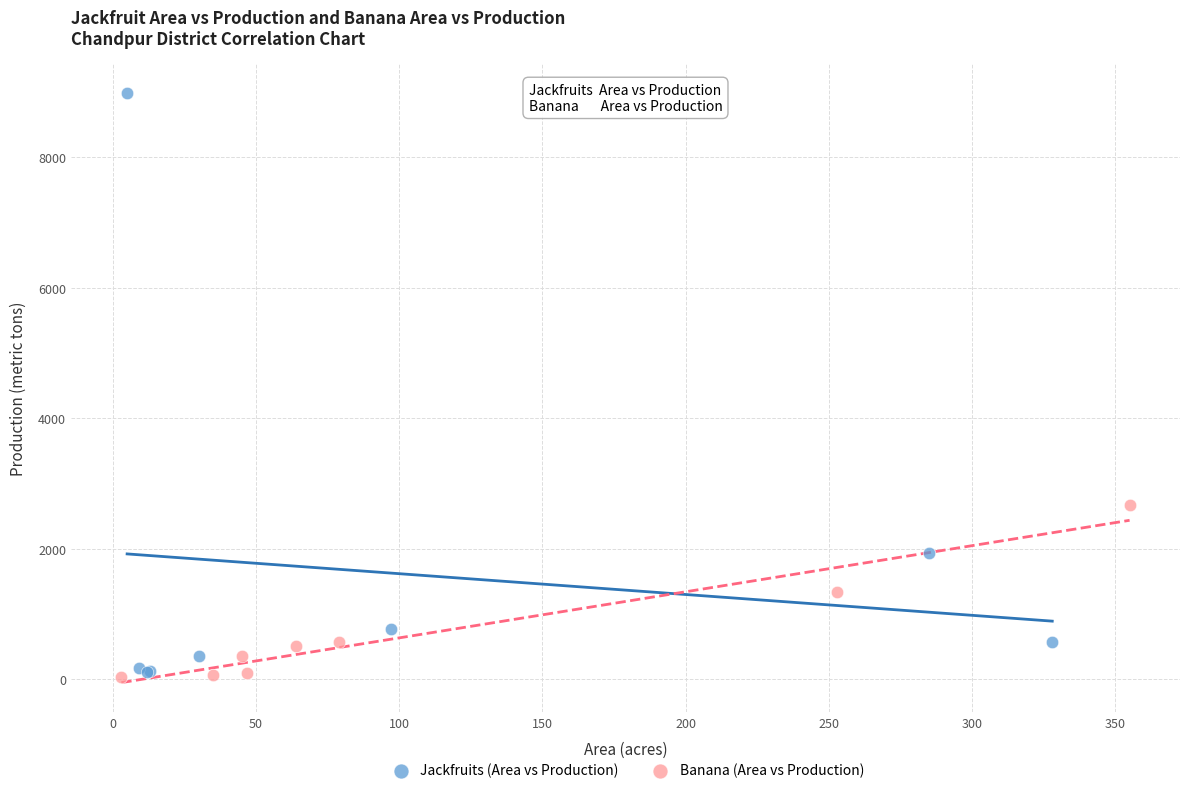

Which series has the largest Y range (max minus min)?

Jackfruits (Area vs Production)